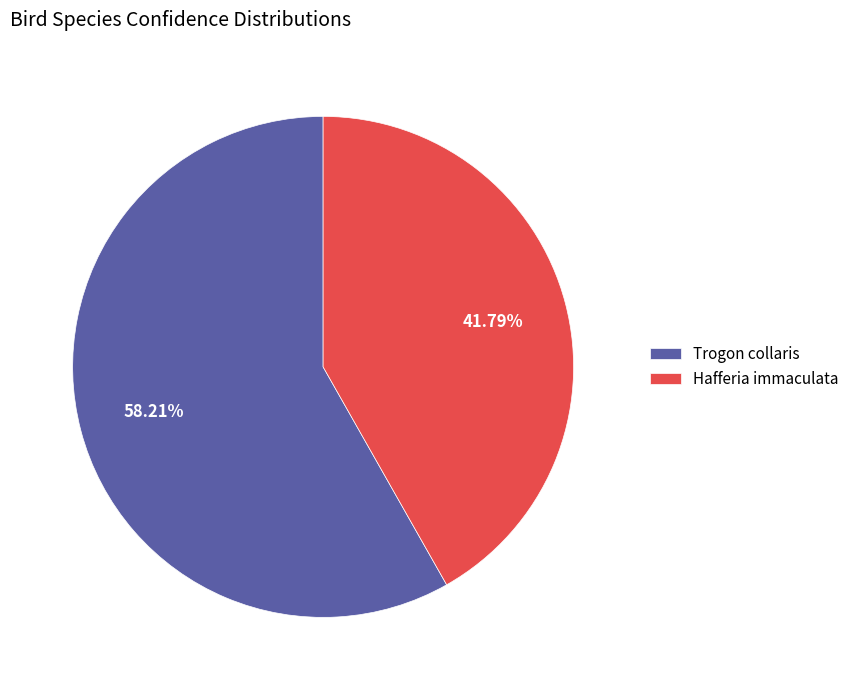

What portion of the pie excludes Trogon collaris?

41.8%